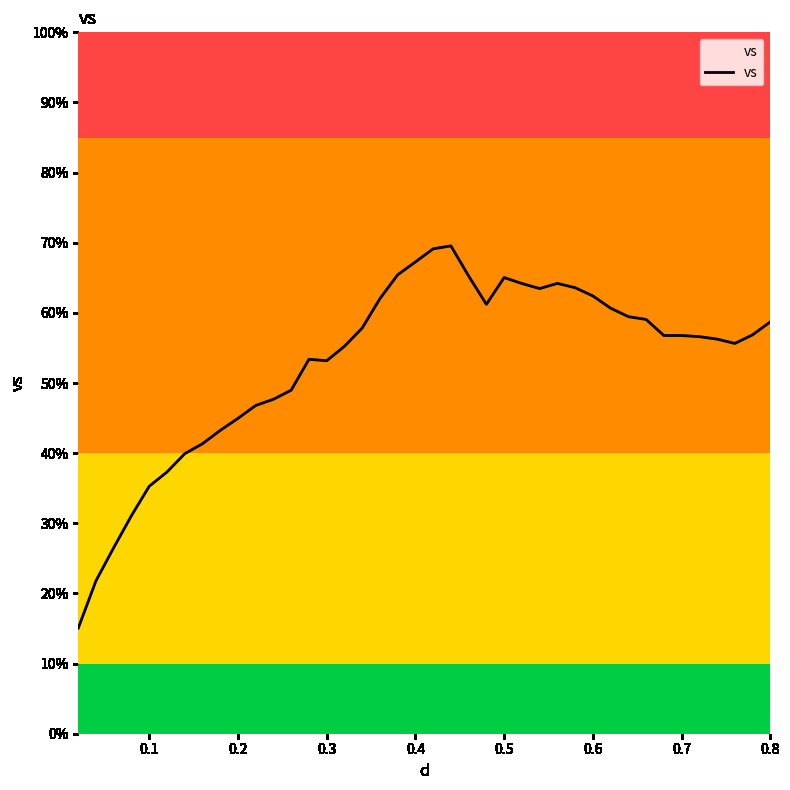

What is the smallest value displayed?

15.1